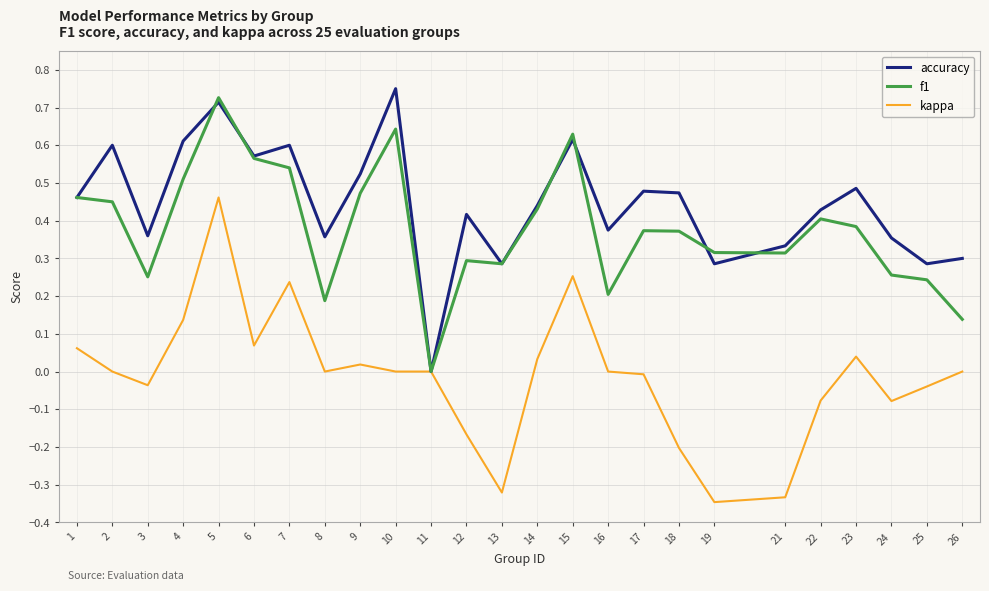

True or false: accuracy has more than 0 points higher than both neighbors.

True